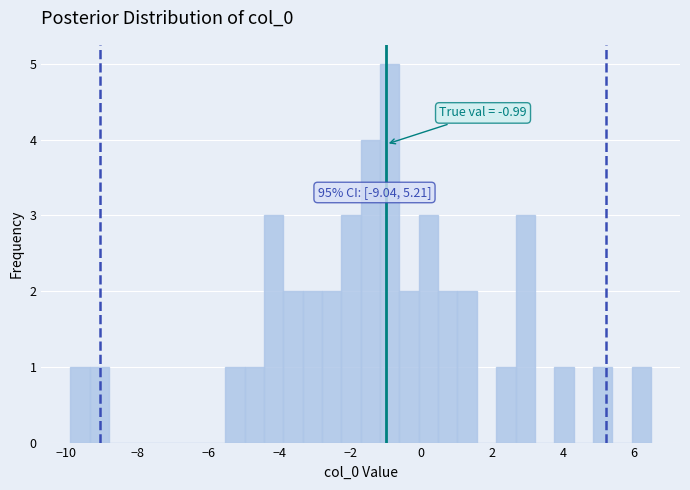

Around what value on the x-axis is the tallest bar? Give the approximate position of its centre, as read against the axis.

-0.8